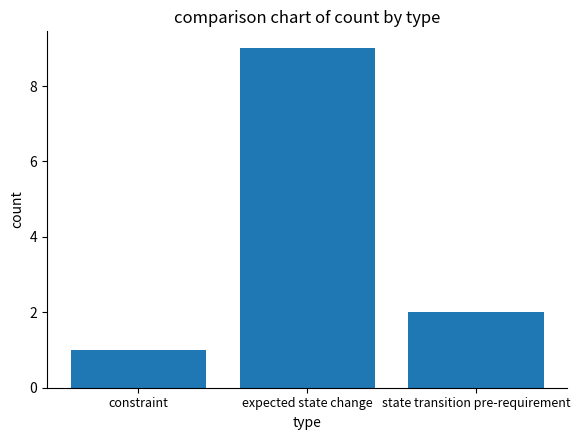

What is the value of the 1st bar from the left?

1